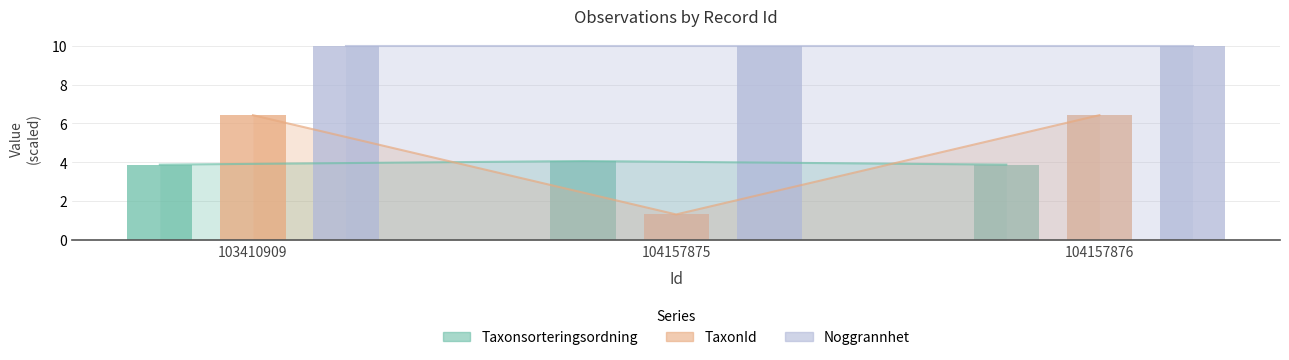

What is the value of the Taxonsorteringsordning bar at the 2nd from the left?

4.1